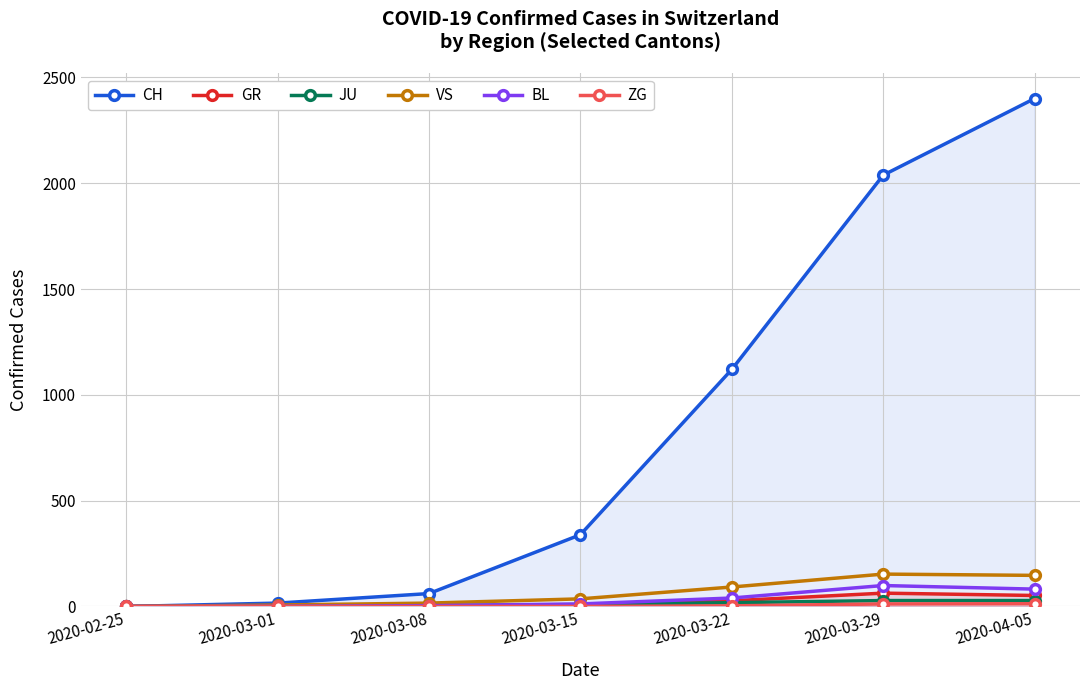

True or false: JU and GR cross at least once.

True